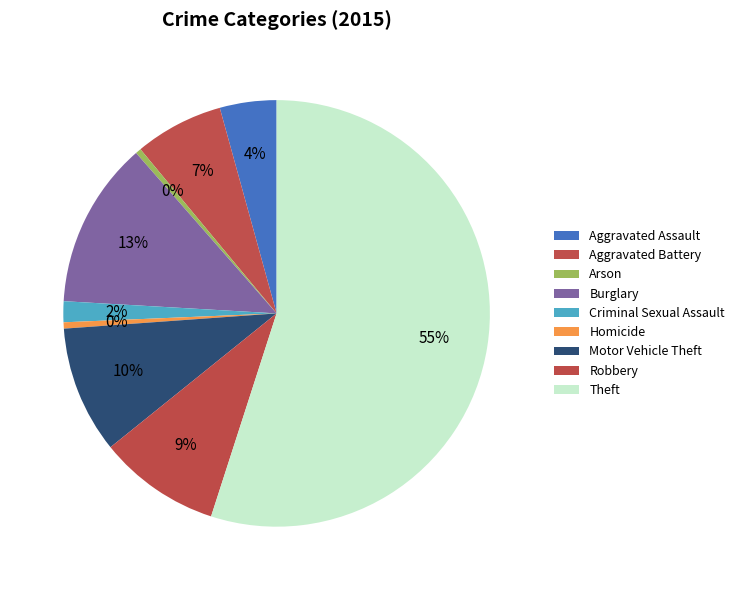

Count the number of slices in the pie.

9